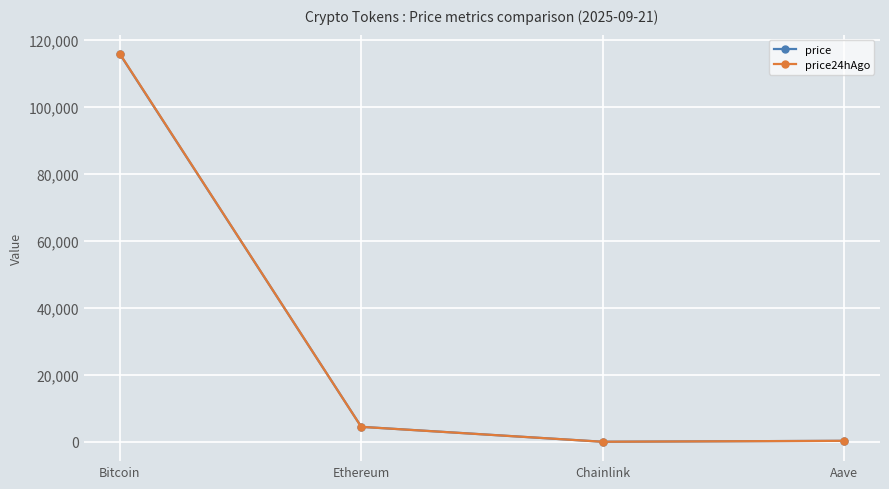

What position from the left is Chainlink?

3